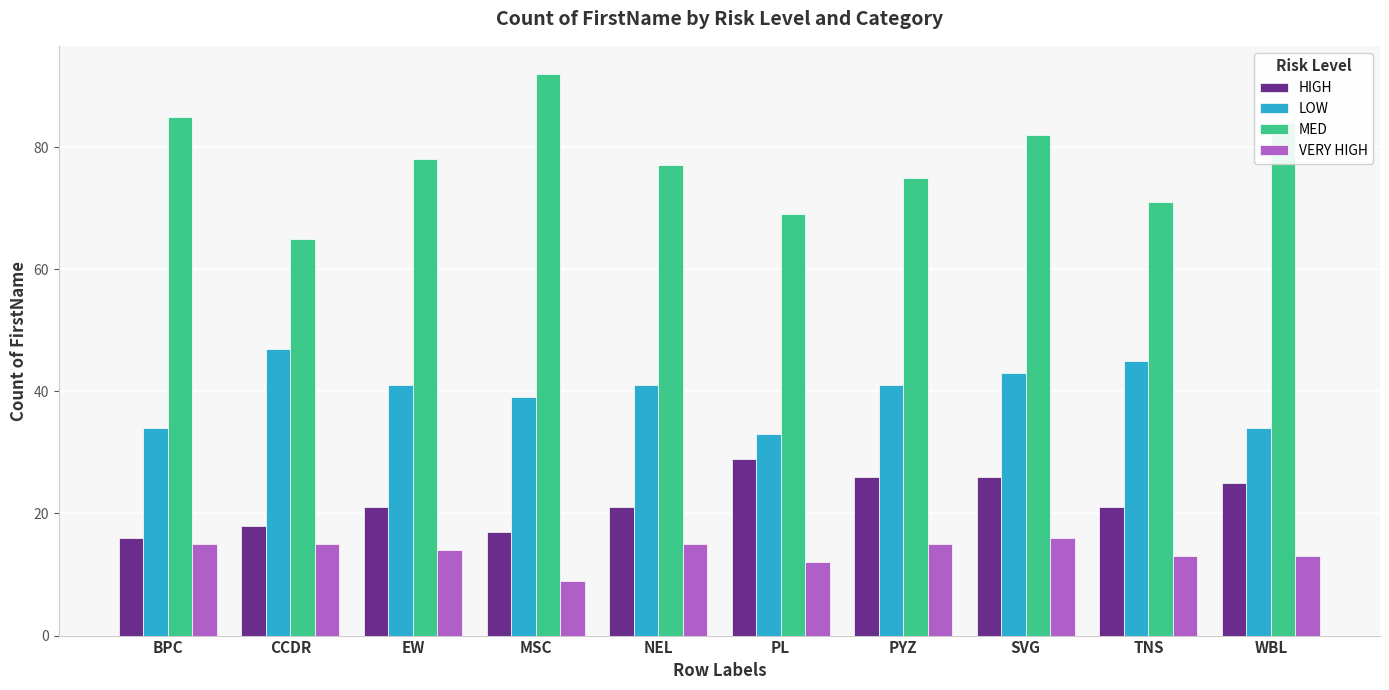

Which category has the lowest value in the HIGH series?

BPC